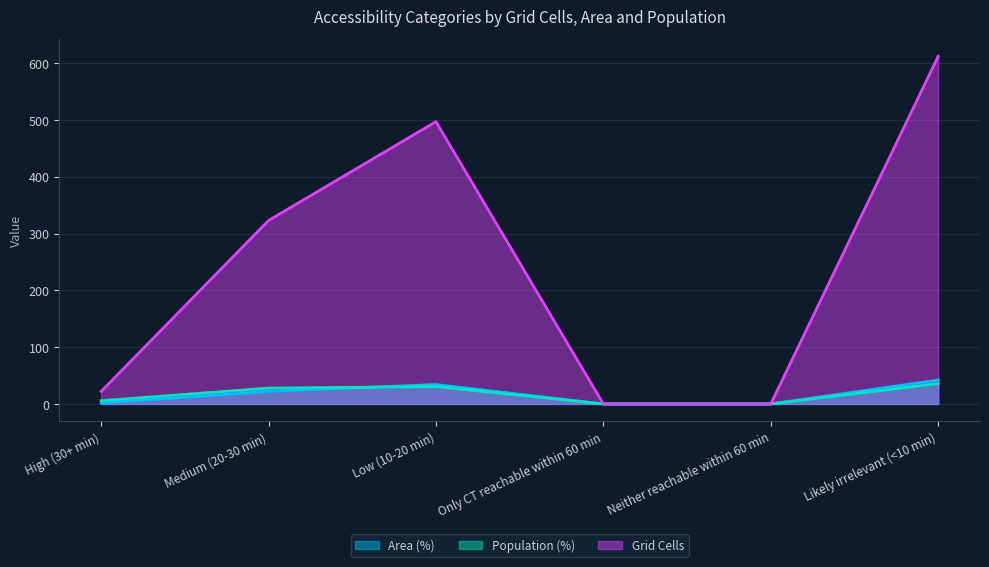

Is the value of Grid Cells at Neither reachable within 60 min greater than the value of Area (%) at High (30+ min)?

No